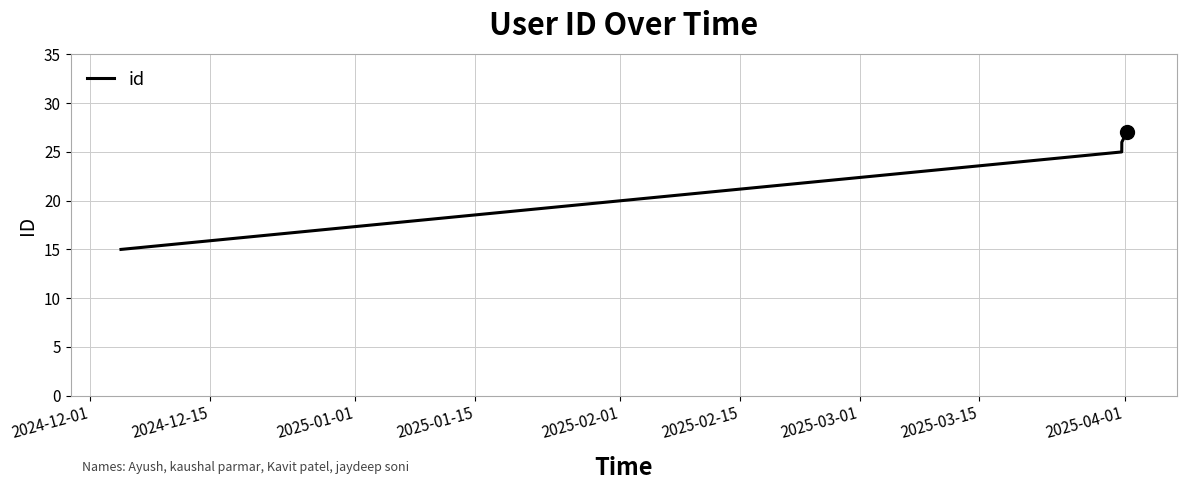

True or false: the data has more than 1 interior local peaks.

False